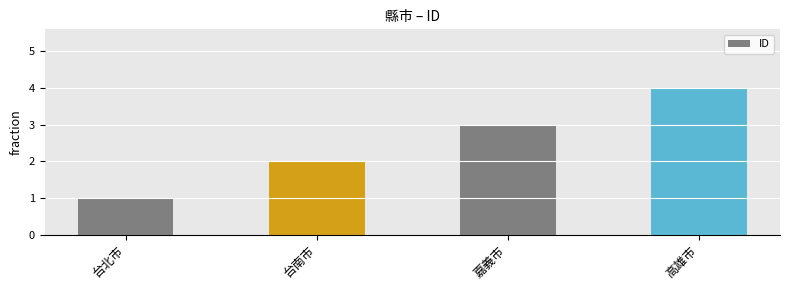

Rank the categories by value from highest to lowest.

高雄市, 嘉義市, 台南市, 台北市